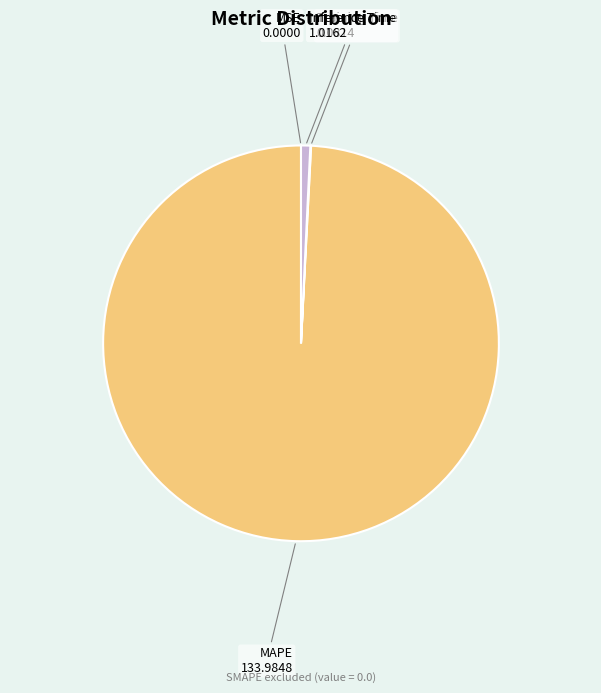

Is the sum of Inference Time and MAPE greater than half?

Yes